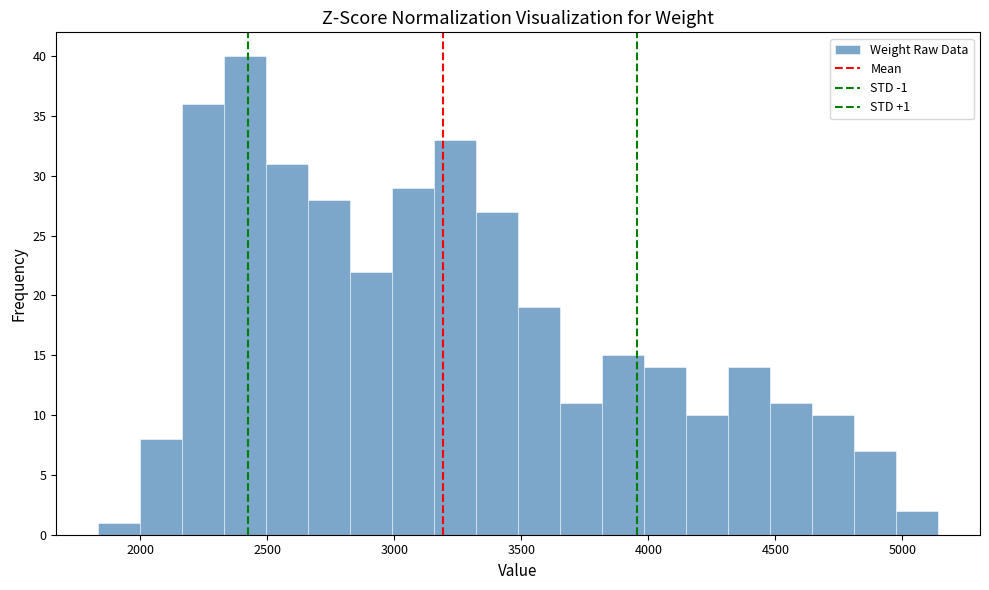

Read against the x-axis, roughly where is the centre of the tallest bar?

2400